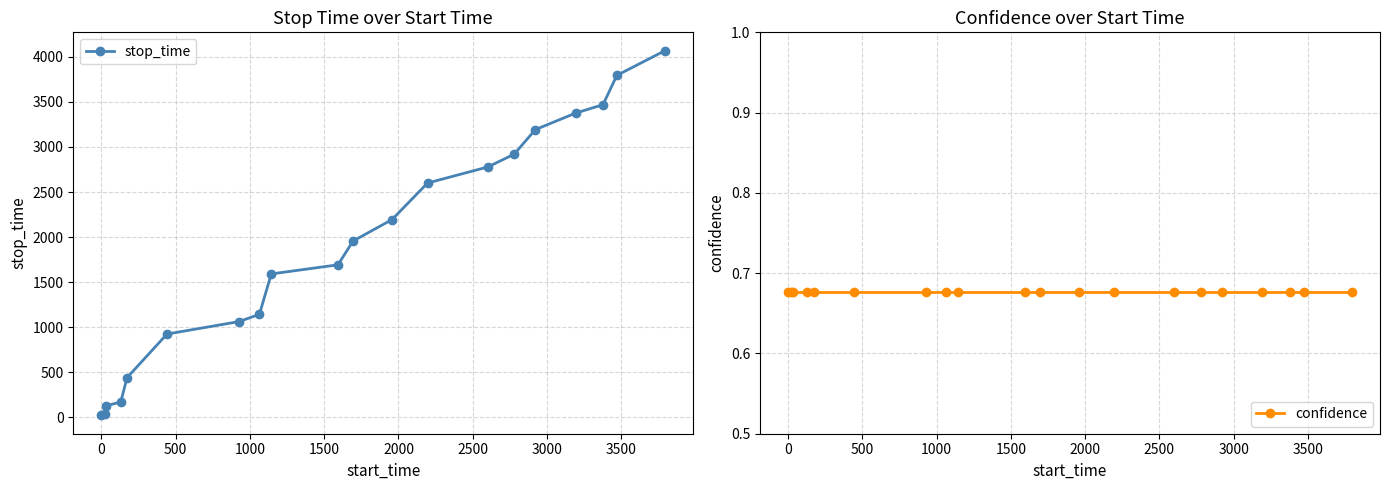

True or false: confidence and stop_time intersect in this chart.

False